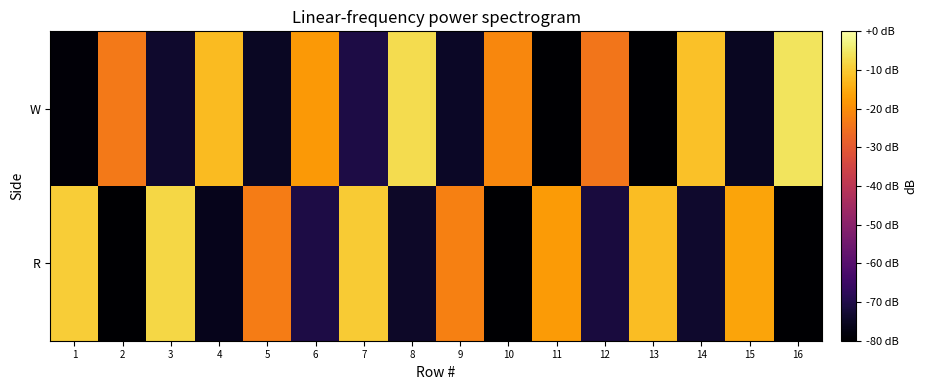

Which label corresponds to the largest value in the chart?

16